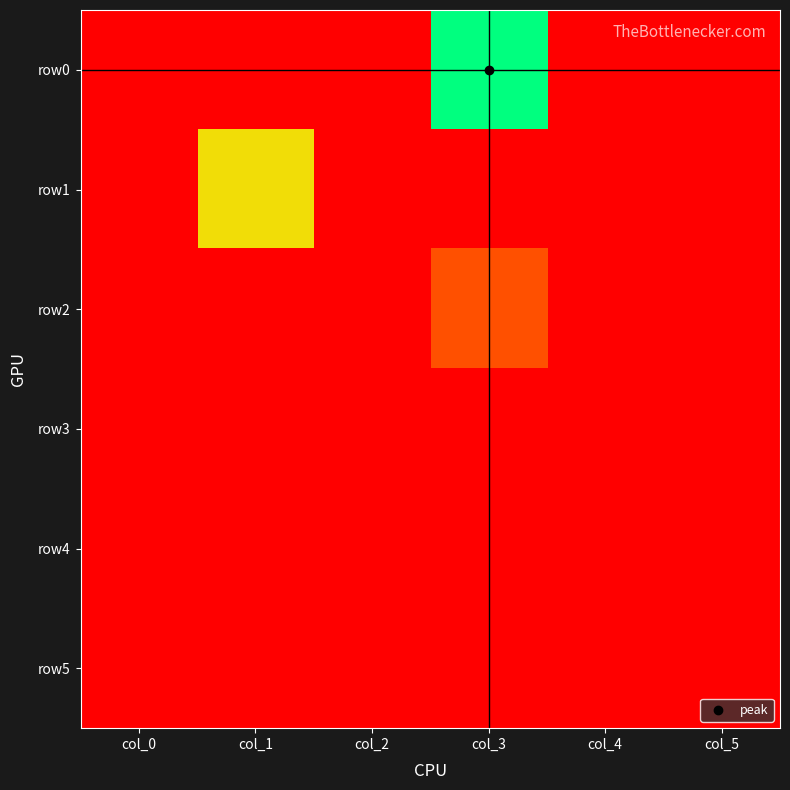

Reading left to right, transcribe all the data shown in this chart.

row0: col_0=0	col_1=0	col_2=0	col_3=3	col_4=0	col_5=0
row1: col_0=0	col_1=2	col_2=0	col_3=0	col_4=0	col_5=0
row2: col_0=0	col_1=0	col_2=0	col_3=1	col_4=0	col_5=0
row3: col_0=0	col_1=0	col_2=0	col_3=0	col_4=0	col_5=0
row4: col_0=0	col_1=0	col_2=0	col_3=0	col_4=0	col_5=0
row5: col_0=0	col_1=0	col_2=0	col_3=0	col_4=0	col_5=0